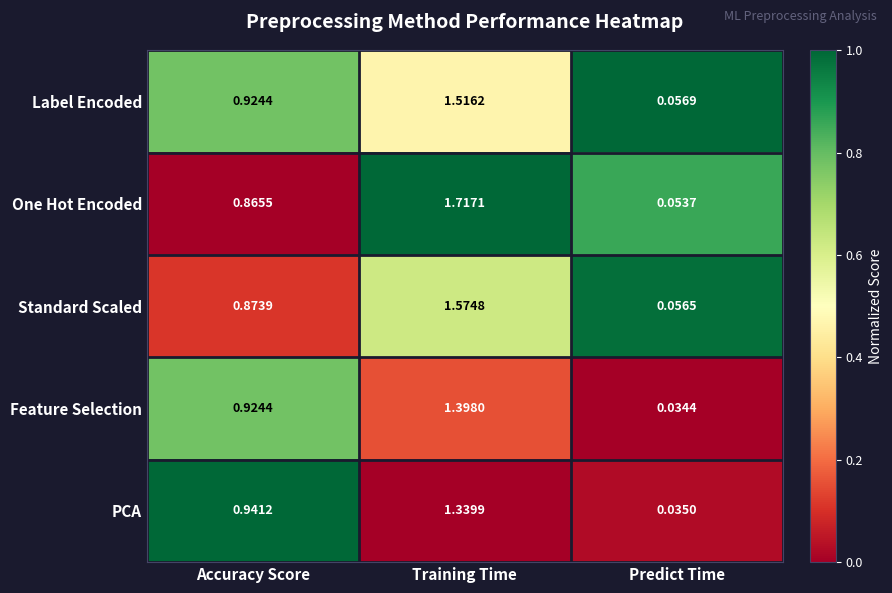

Is the value of Feature Selection at Accuracy Score greater than the value of Label Encoded at Predict Time?

Yes